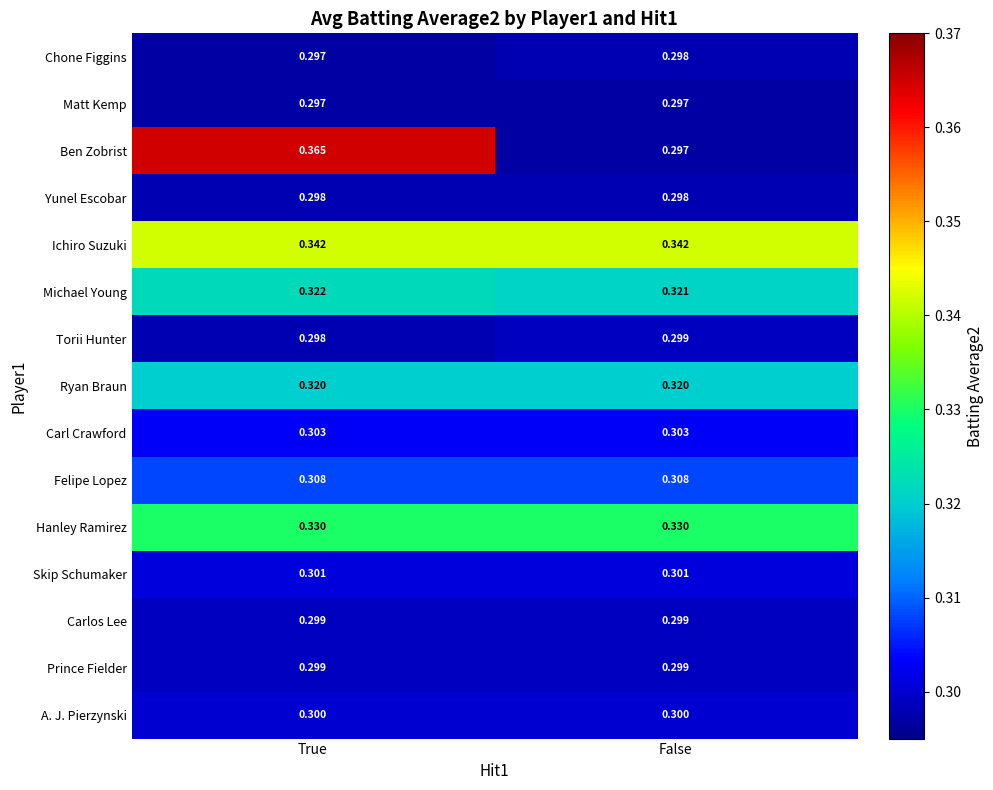

What is the difference between the highest and lowest values at True?

0.1